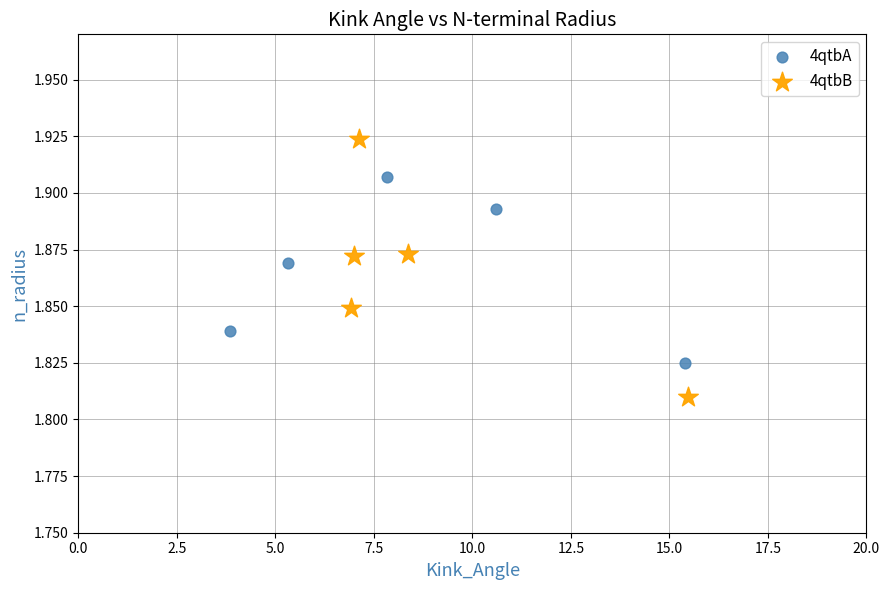

Which series reaches the minimum Y coordinate?

4qtbB